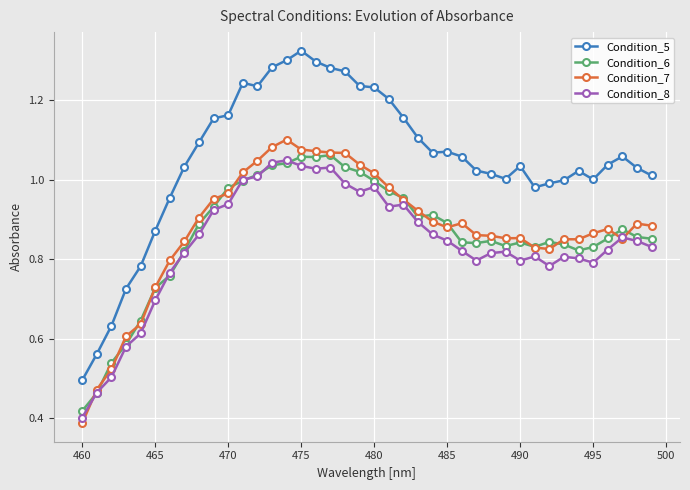

List the series in order of their peak value, lowest first.

Condition_8, Condition_6, Condition_7, Condition_5